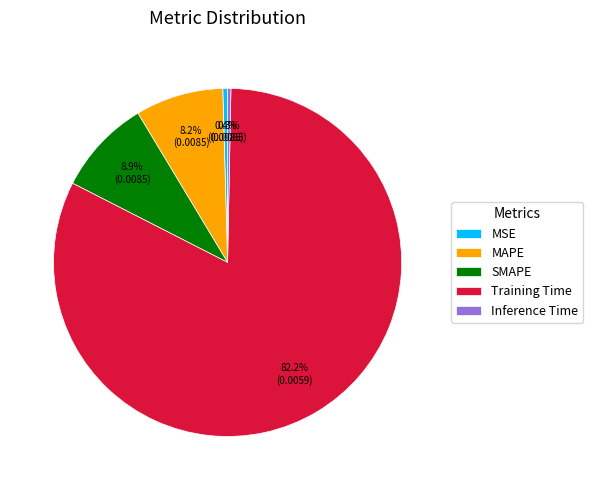

Which has a higher value, MSE or SMAPE?

SMAPE